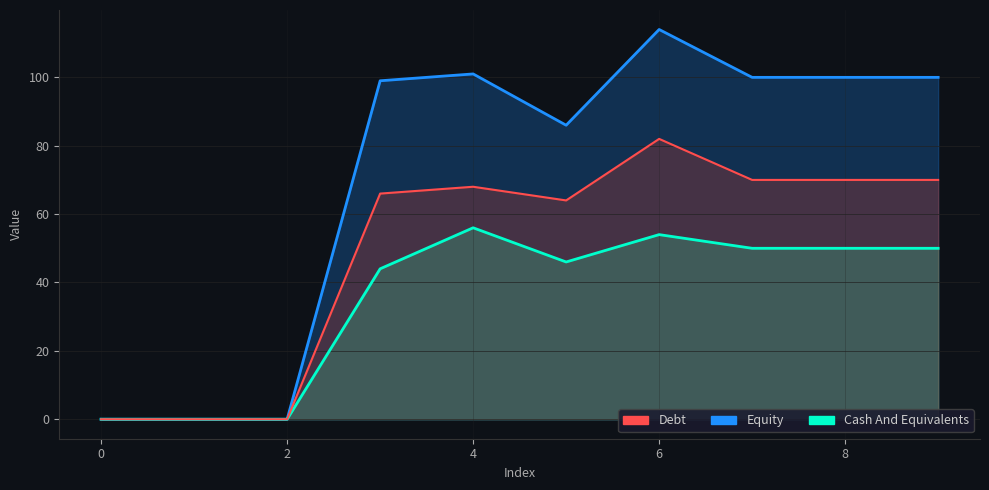

At which category is the sum across all series the highest?

6